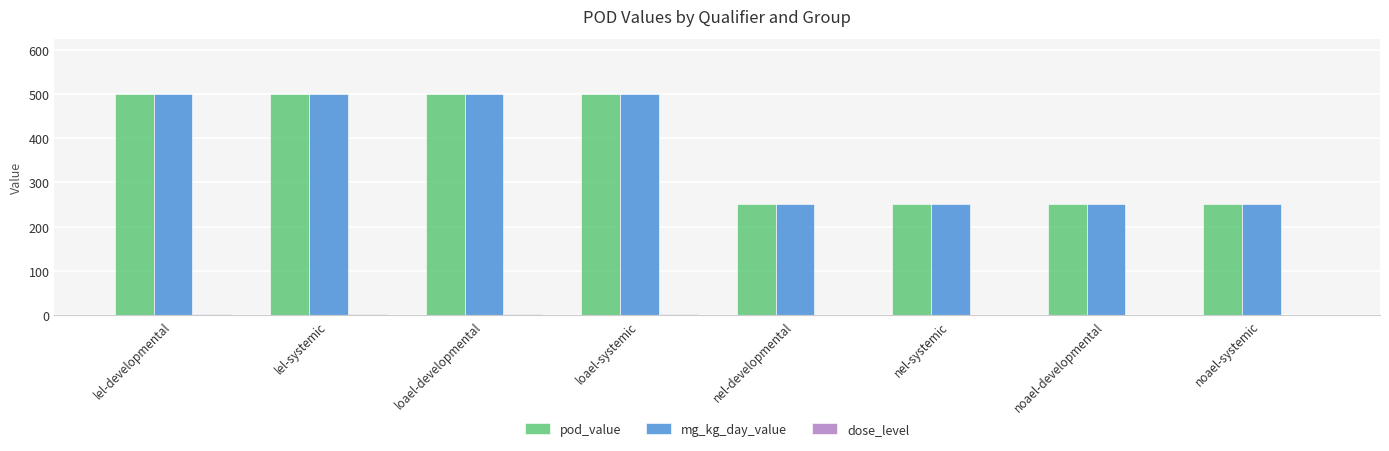

Are the bars grouped side by side (vs. stacked)?

Yes